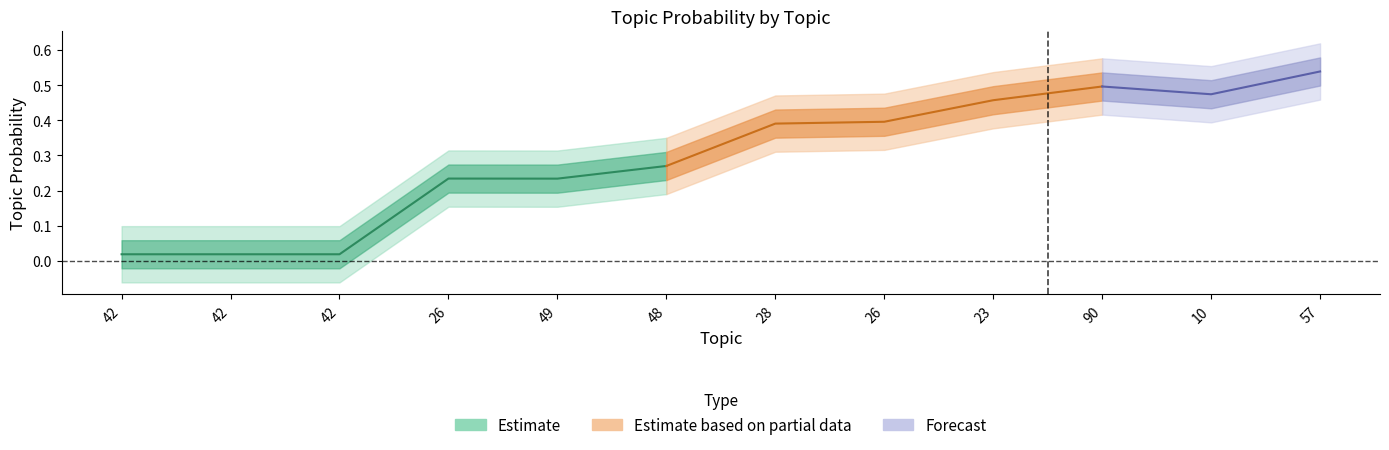

Rank the categories by value from highest to lowest.

57, 90, 10, 23, 26, 28, 48, 26, 49, 42, 42, 42